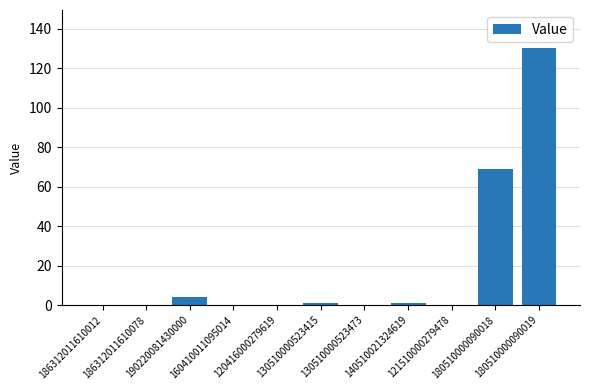

Is it true that the value at 186312011610078 is 65?

False